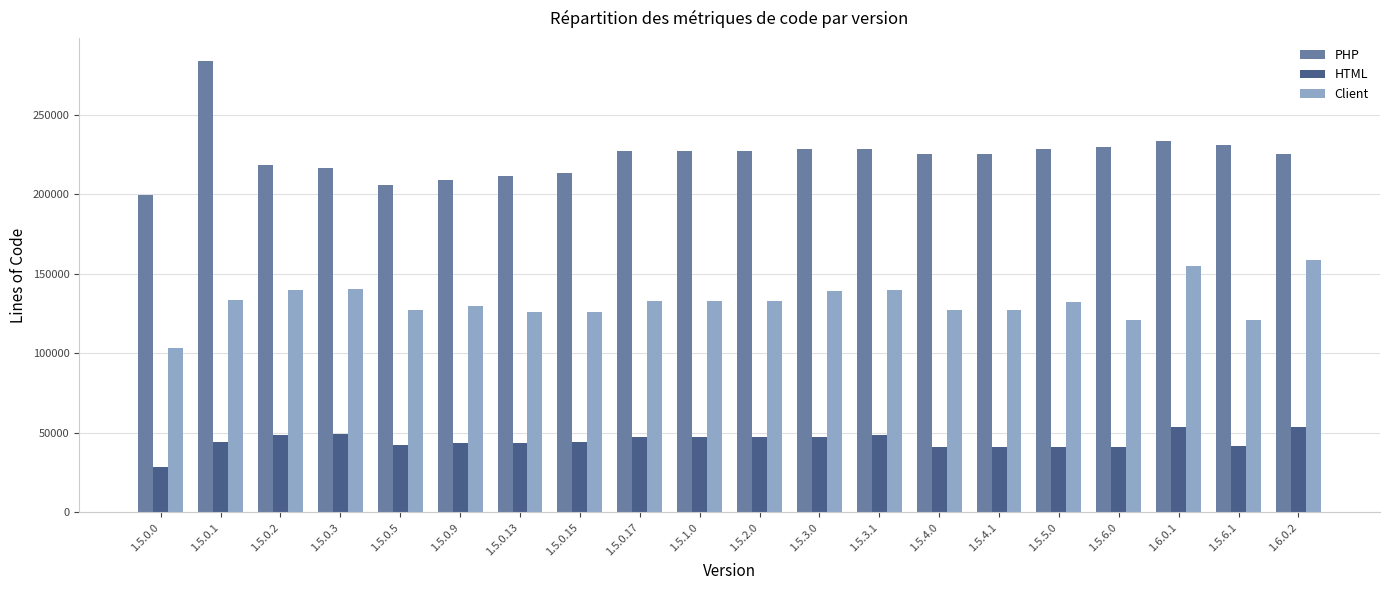

List the series in order of their overall mean, lowest first.

HTML, Client, PHP